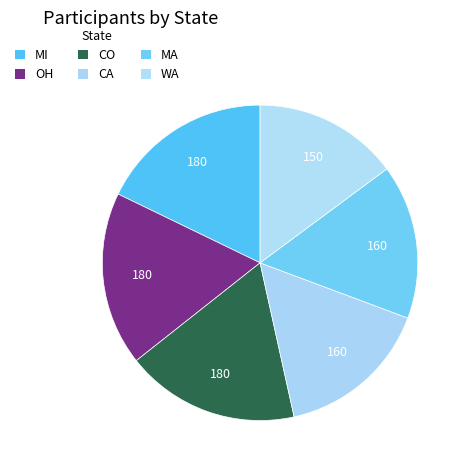

Does MA account for over 50% of the chart?

No